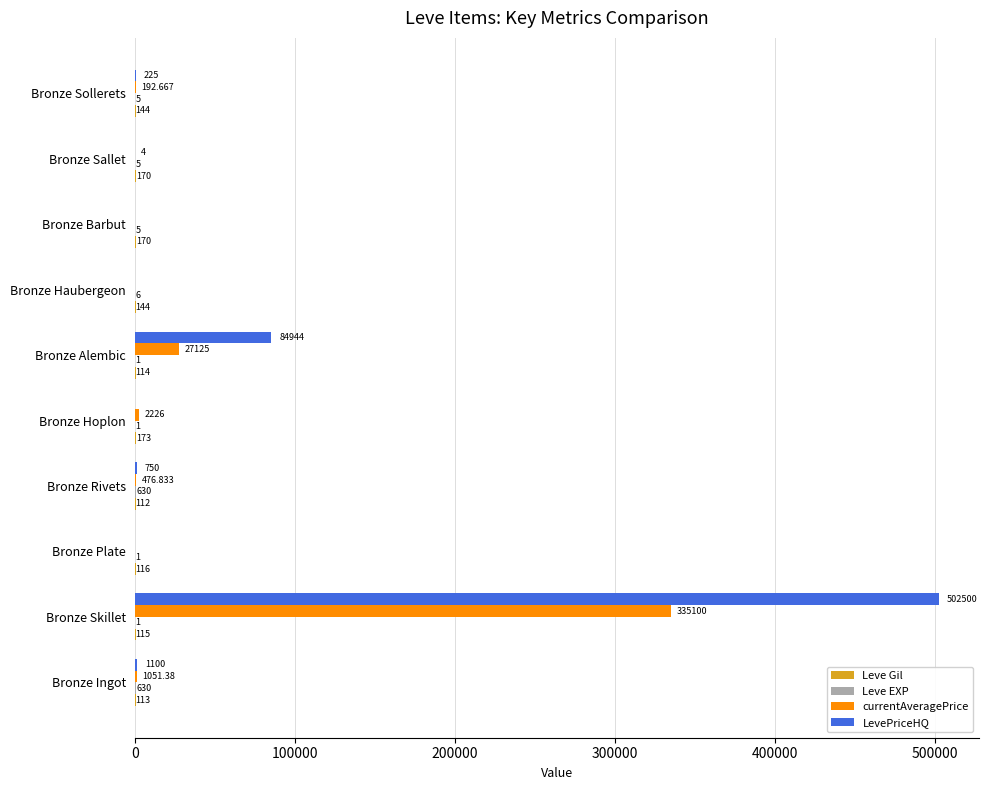

Which series has the largest total across all categories?

LevePriceHQ